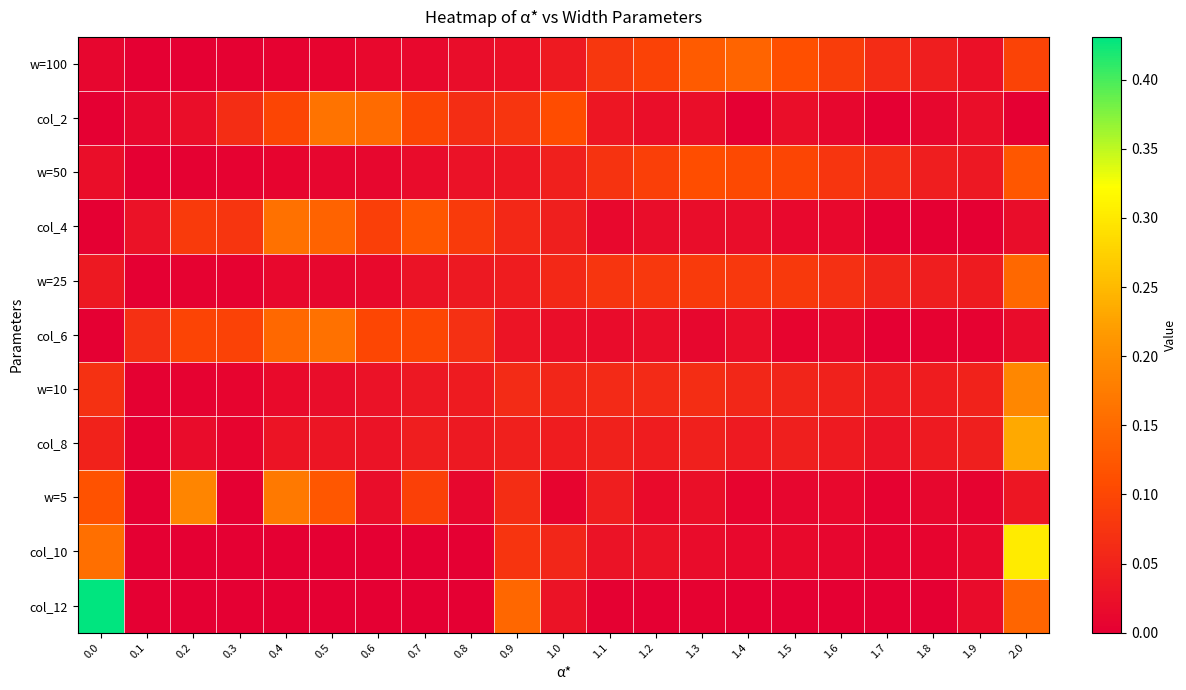

List the series in order of their peak value, lowest first.

w=50, w=100, w=25, col_4, col_6, col_2, w=5, w=10, col_8, col_10, col_12